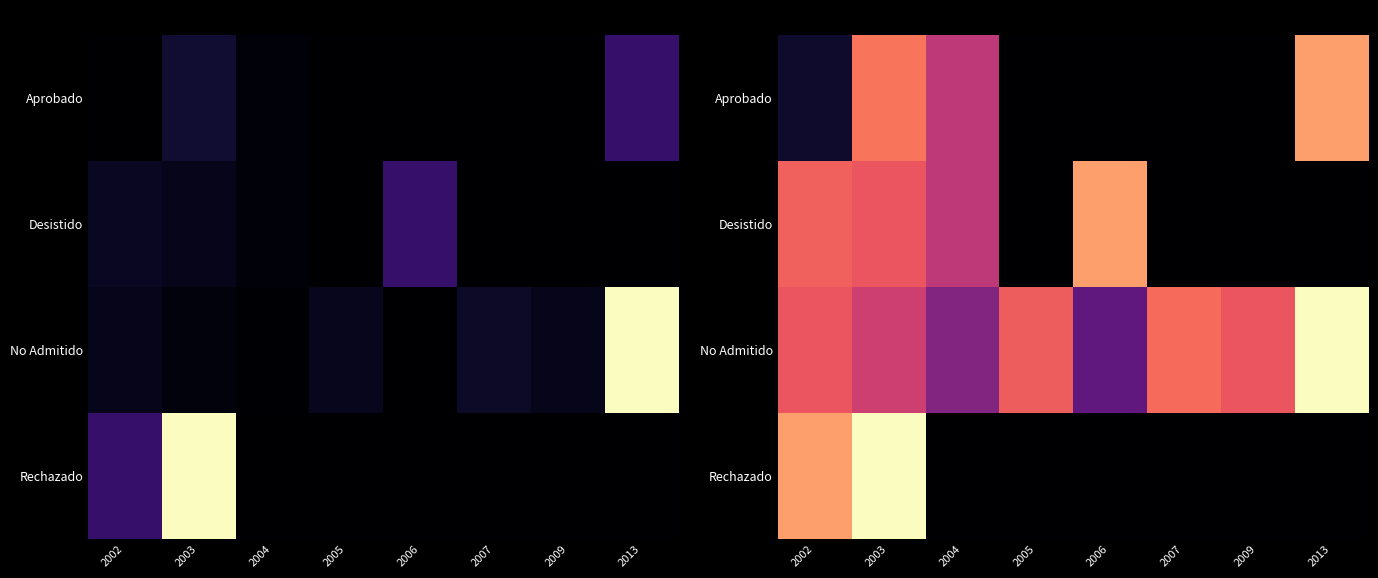

Which series has the largest range (max minus min)?

Rechazado